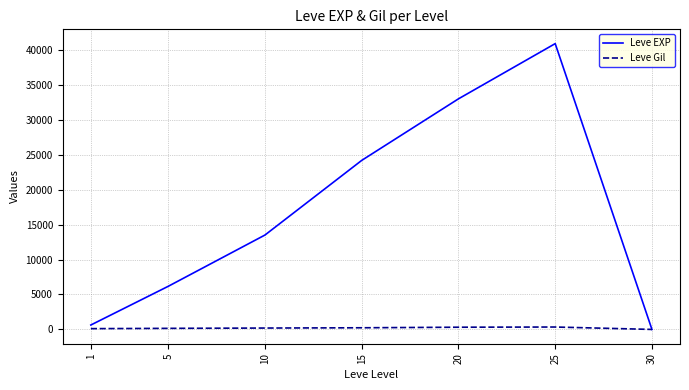

Which label corresponds to the largest value in the chart?

25